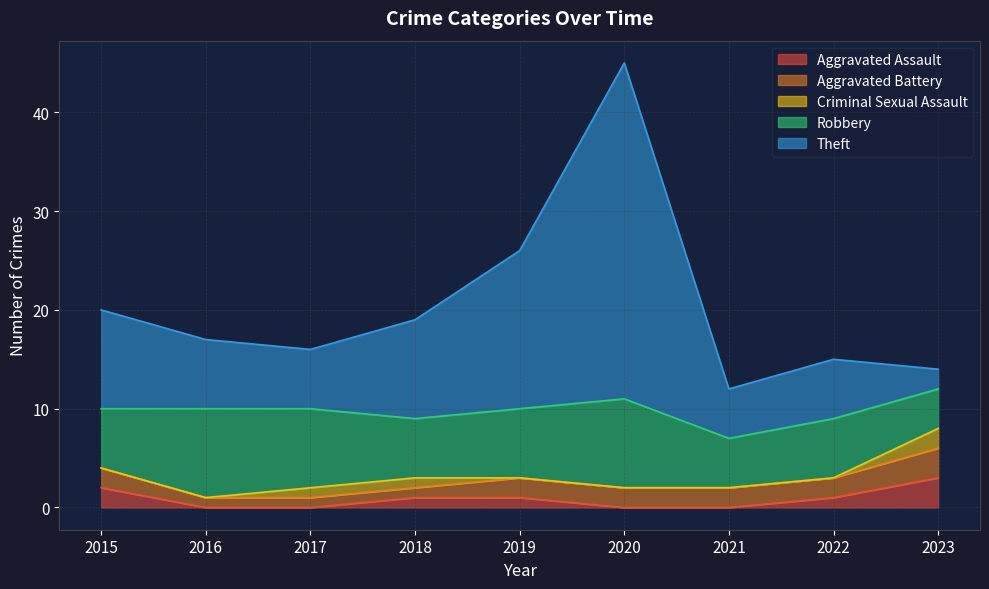

In Theft, how many points are lower than both neighbors (excluding endpoints)?

2